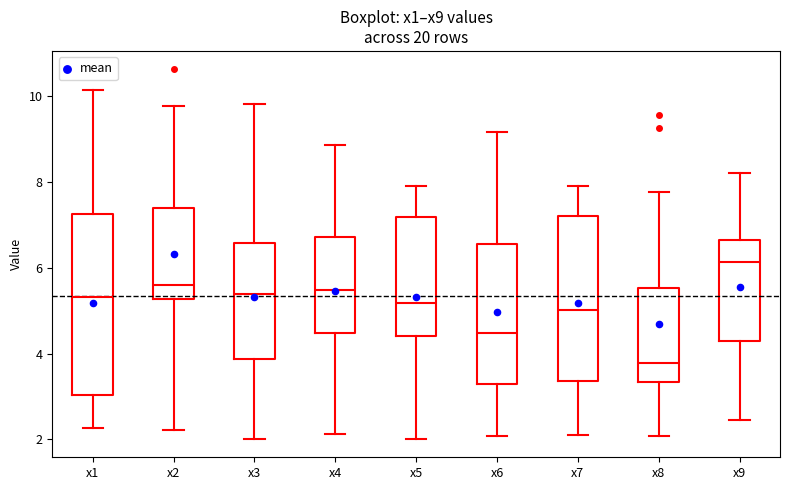

Comparing the boxes themselves (not the whiskers), which one is the tallest?

x1